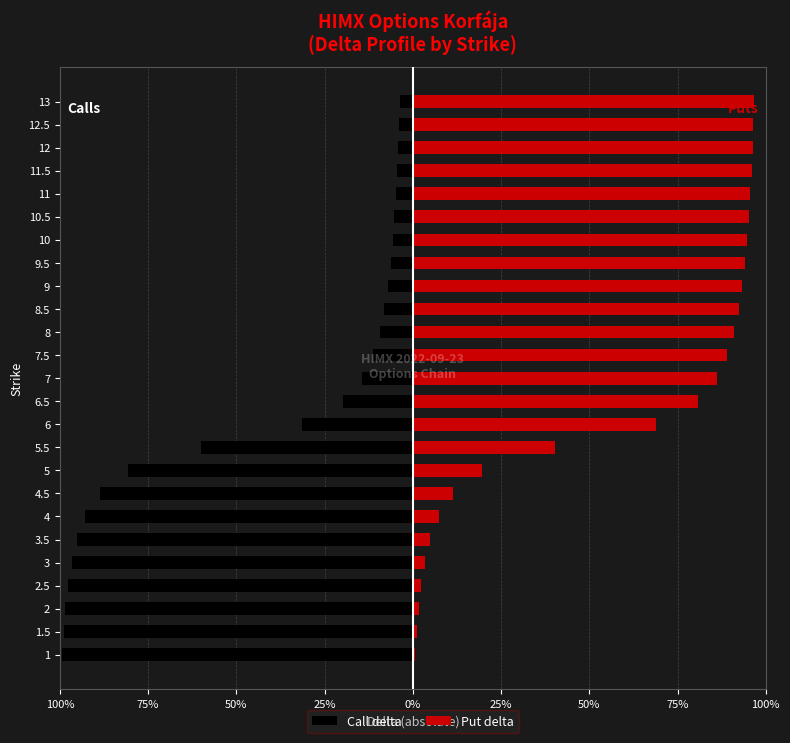

What is the sum of all Put delta values?

14.6